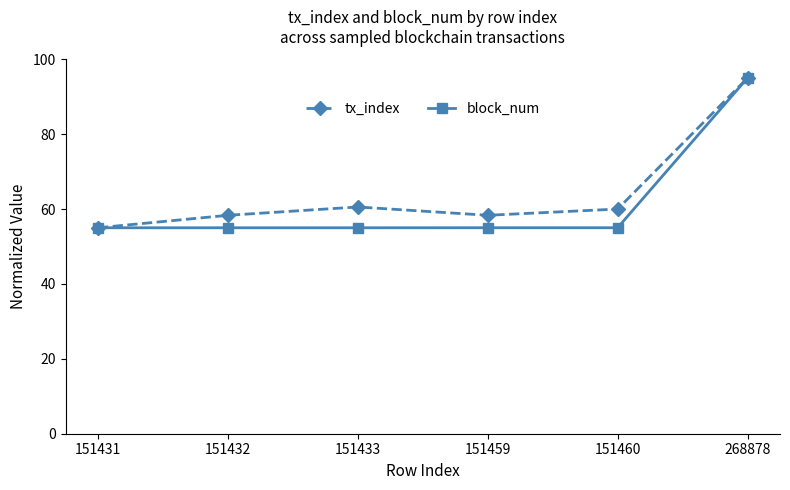

What is the difference between the maximum and minimum values in the block_num series?

40.0